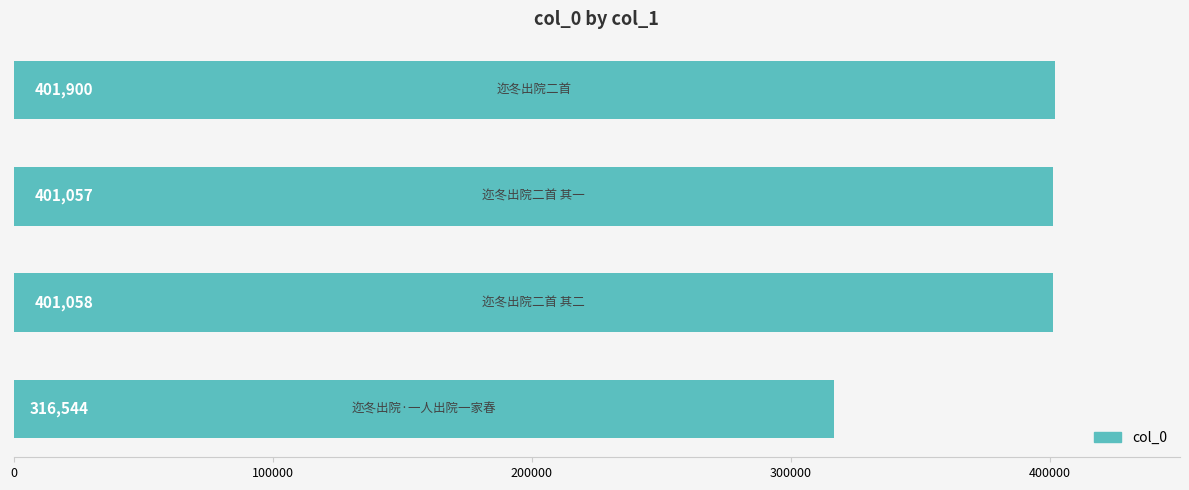

What is the difference between the maximum and minimum values?

85356